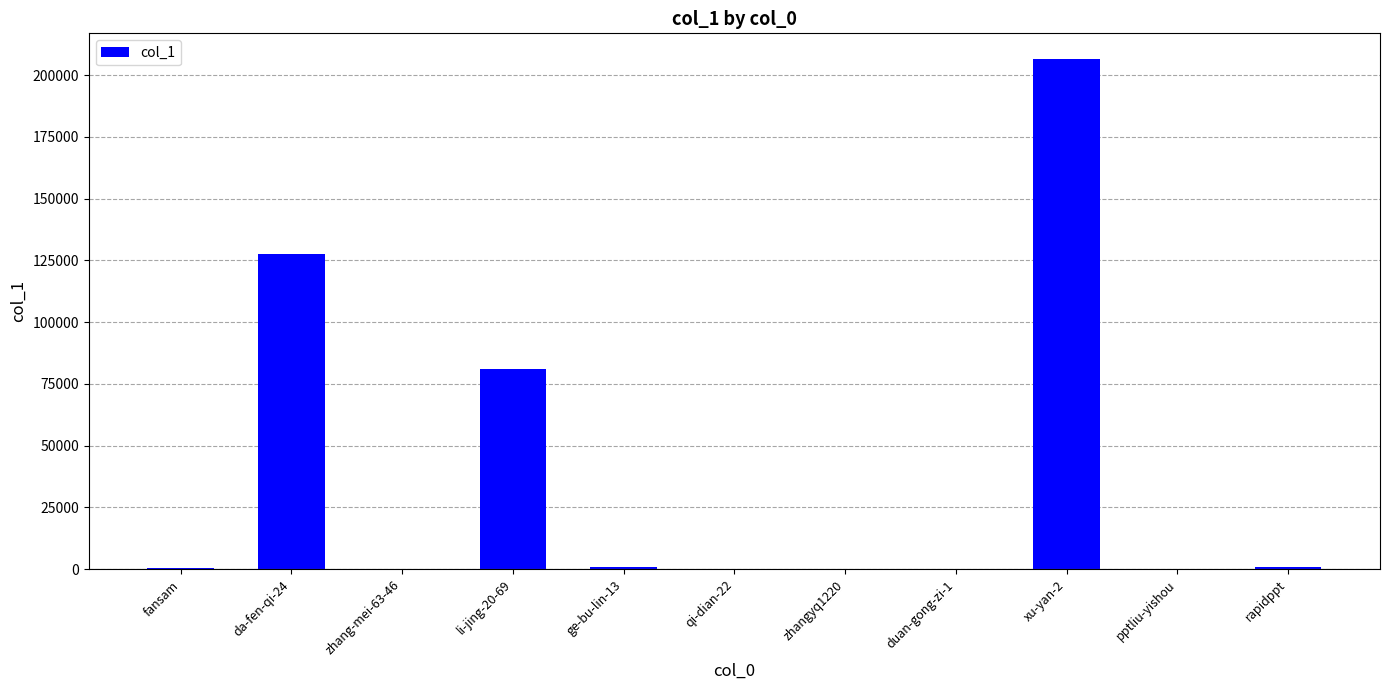

What is the approximate value at duan-gong-zi-1?

90